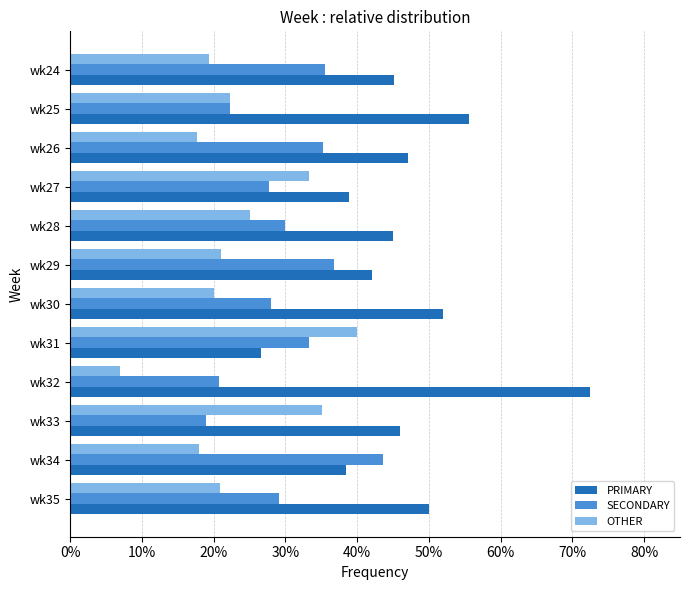

What is the average value of the OTHER series?

23.3